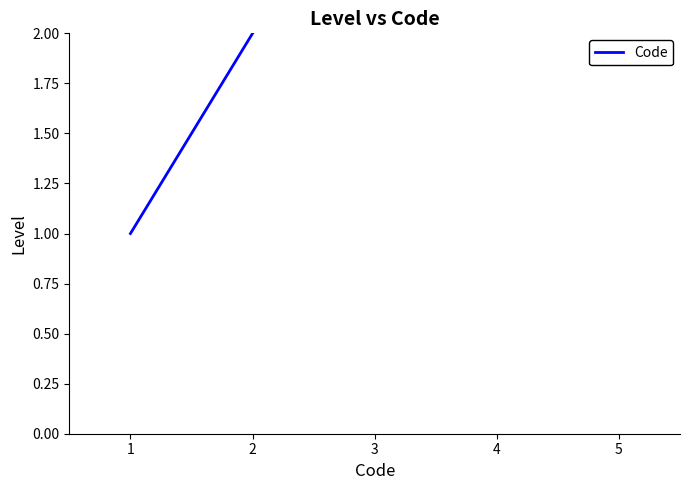

The value at 4 is 4. True or false?

True